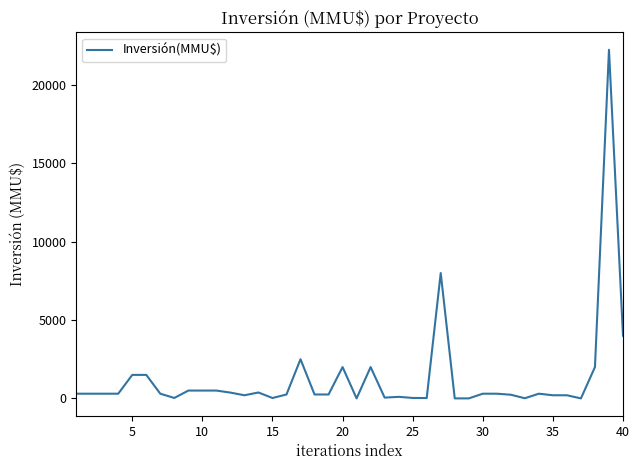

What is the maximum value shown in the chart?

22250